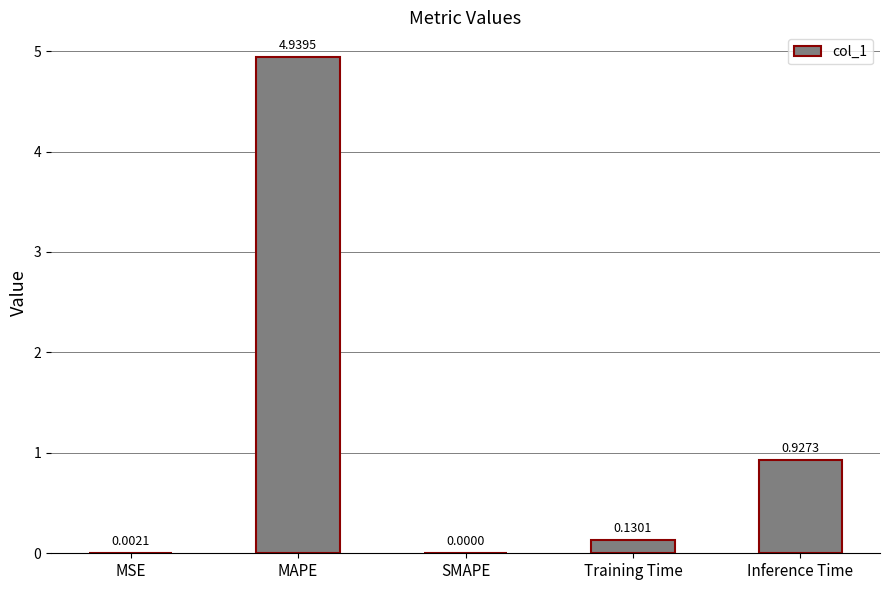

At which category does the chart reach its peak across all series?

MAPE